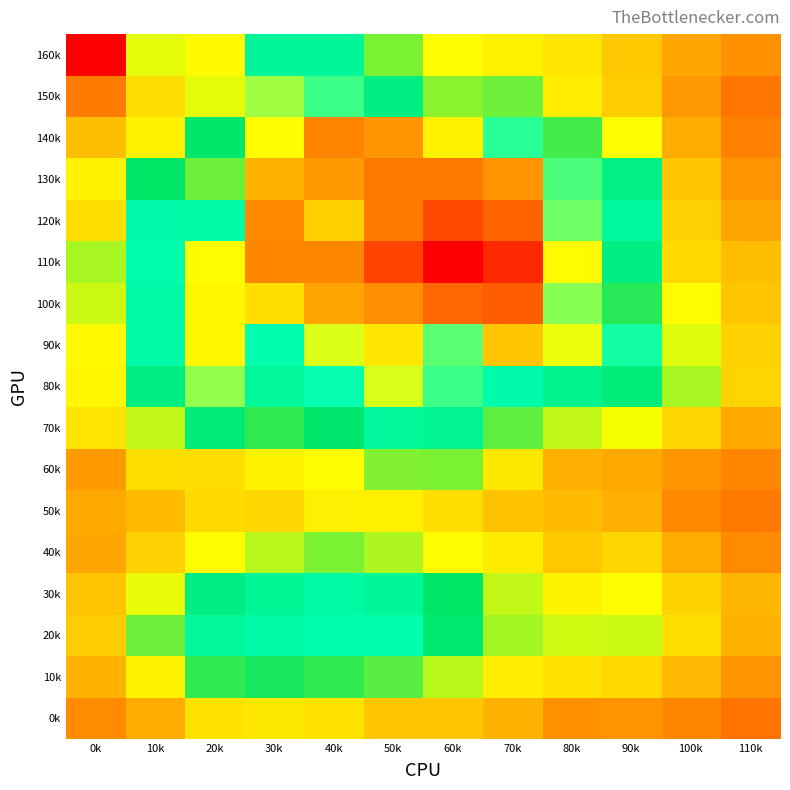

Reading left to right, list all the values displayed in this chart.

0k: 0k=195	10k=240	20k=330	30k=340	40k=330	50k=280	60k=280	70k=250	80k=200	90k=204	100k=185	110k=155
10k: 0k=250	10k=360	20k=450	30k=460	40k=450	50k=436	60k=404	70k=350	80k=330	90k=315	100k=260	110k=205
20k: 0k=293	10k=430	20k=530	30k=543	40k=554	50k=555	60k=485	70k=411	80k=395	90k=397	100k=325	110k=250
30k: 0k=280	10k=385	20k=500	30k=523	40k=540	50k=527	60k=470	70k=400	80k=362	90k=375	100k=305	110k=257
40k: 0k=235	10k=301	20k=375	30k=403	40k=425	50k=407	60k=375	70k=345	80k=285	90k=310	100k=240	110k=195
50k: 0k=237	10k=265	20k=317	30k=310	40k=353	50k=355	60k=323	70k=275	80k=265	90k=248	100k=187	110k=165
60k: 0k=217	10k=325	20k=320	30k=358	40k=375	50k=422	60k=425	70k=340	80k=248	90k=236	100k=209	110k=185
70k: 0k=333	10k=400	20k=490	30k=450	40k=475	50k=530	60k=520	70k=435	80k=400	90k=380	100k=309	110k=236
80k: 0k=365	10k=500	20k=609	30k=530	40k=560	50k=633	60k=580	70k=550	80k=515	90k=491	100k=409	110k=307
90k: 0k=370	10k=545	20k=655	30k=555	40k=635	50k=668	60k=590	70k=700	80k=640	90k=566	100k=390	110k=302
100k: 0k=396	10k=545	20k=655	30k=677	40k=730	50k=750	60k=790	70k=801	80k=605	90k=455	100k=372	110k=280
110k: 0k=408	10k=552	20k=650	30k=757	40k=756	50k=825	60k=900	70k=855	80k=652	90k=500	100k=315	110k=270
120k: 0k=325	10k=549	20k=543	30k=755	40k=690	50k=770	60k=822	70k=795	80k=597	90k=535	100k=301	110k=232
130k: 0k=360	10k=470	20k=430	30k=717	40k=740	50k=770	60k=770	70k=747	80k=585	90k=505	100k=280	110k=207
140k: 0k=272	10k=358	20k=473	30k=648	40k=758	50k=745	60k=660	70k=572	80k=443	90k=377	100k=242	110k=177
150k: 0k=170	10k=320	20k=388	30k=615	40k=580	50k=501	60k=420	70k=430	80k=347	90k=293	100k=212	110k=160
160k: 0k=0	10k=388	20k=370	30k=528	40k=528	50k=425	60k=375	70k=356	80k=335	90k=286	100k=235	110k=200